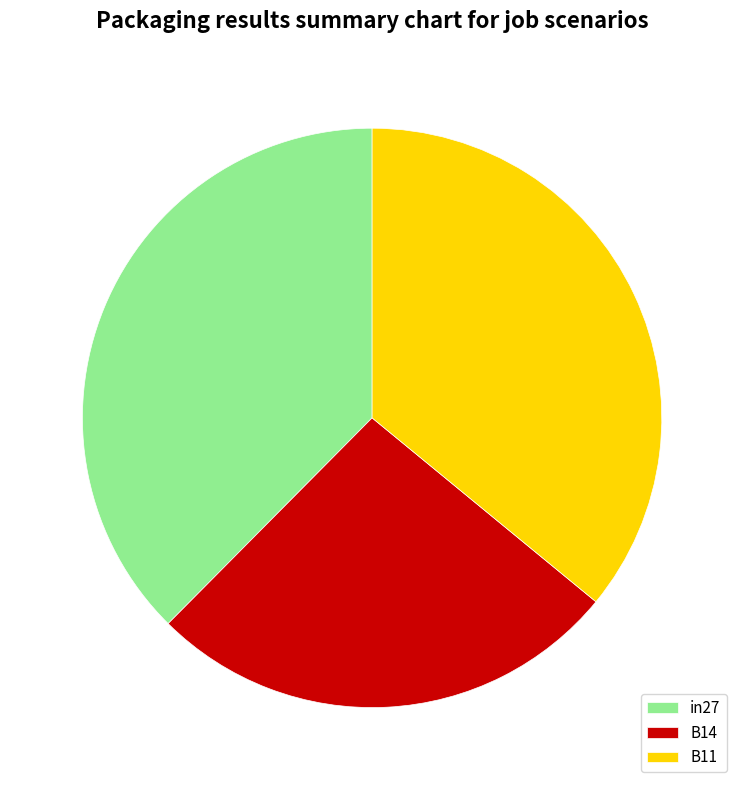

Which category has the biggest portion of the pie?

in27